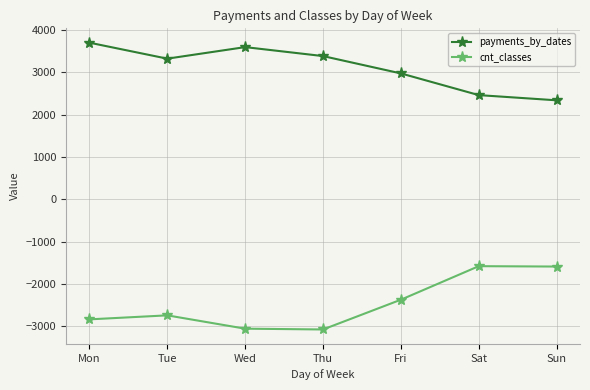

True or false: payments_by_dates has more than 1 points higher than both neighbors.

False